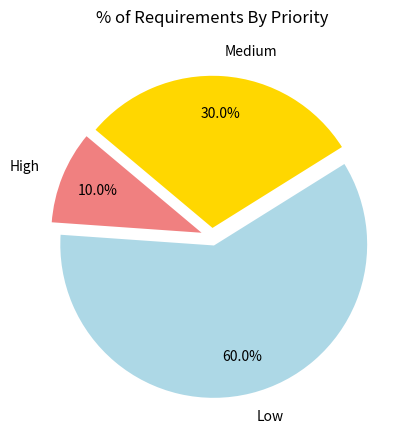

Do Medium and Low together represent more than half of the pie?

Yes